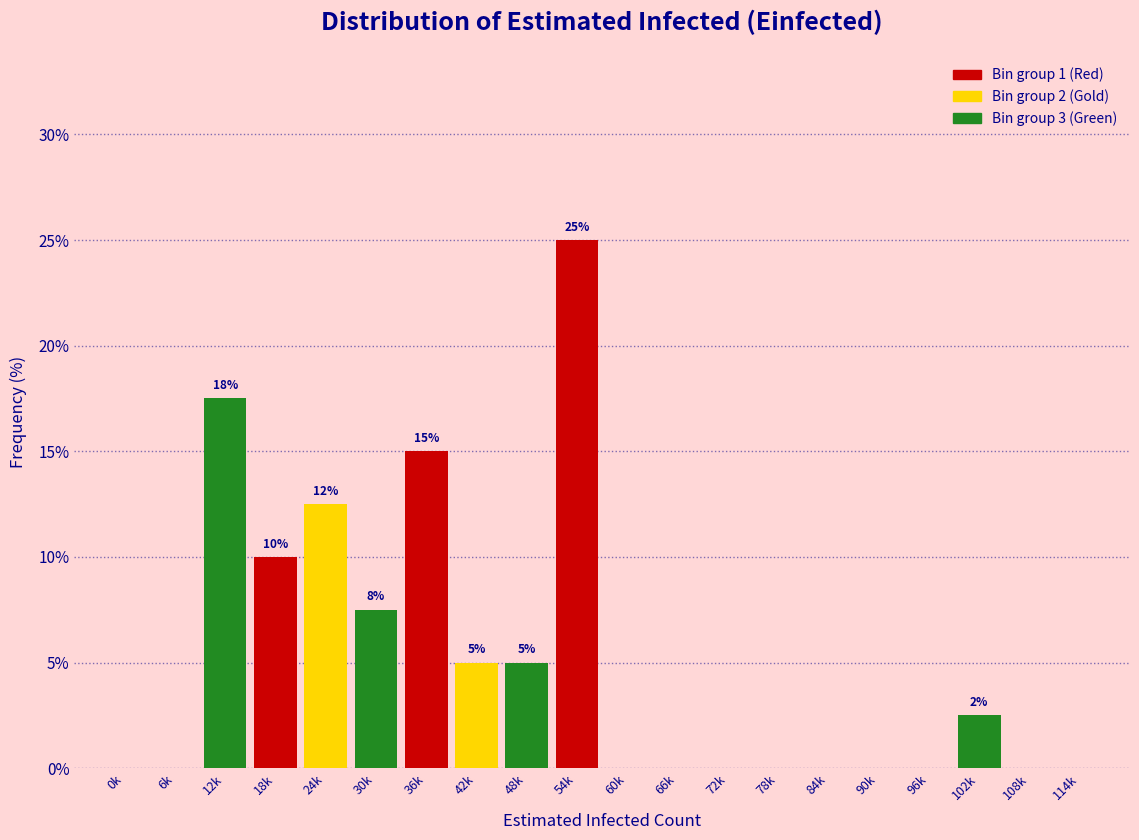

Reading left to right, transcribe all the data shown in this chart.

0k=0.0	6k=0.0	12k=17.5	18k=10.0	24k=12.5	30k=7.5	36k=15.0	42k=5.0	48k=5.0	54k=25.0	60k=0.0	66k=0.0	72k=0.0	78k=0.0	84k=0.0	90k=0.0	96k=0.0	102k=2.5	108k=0.0	114k=0.0